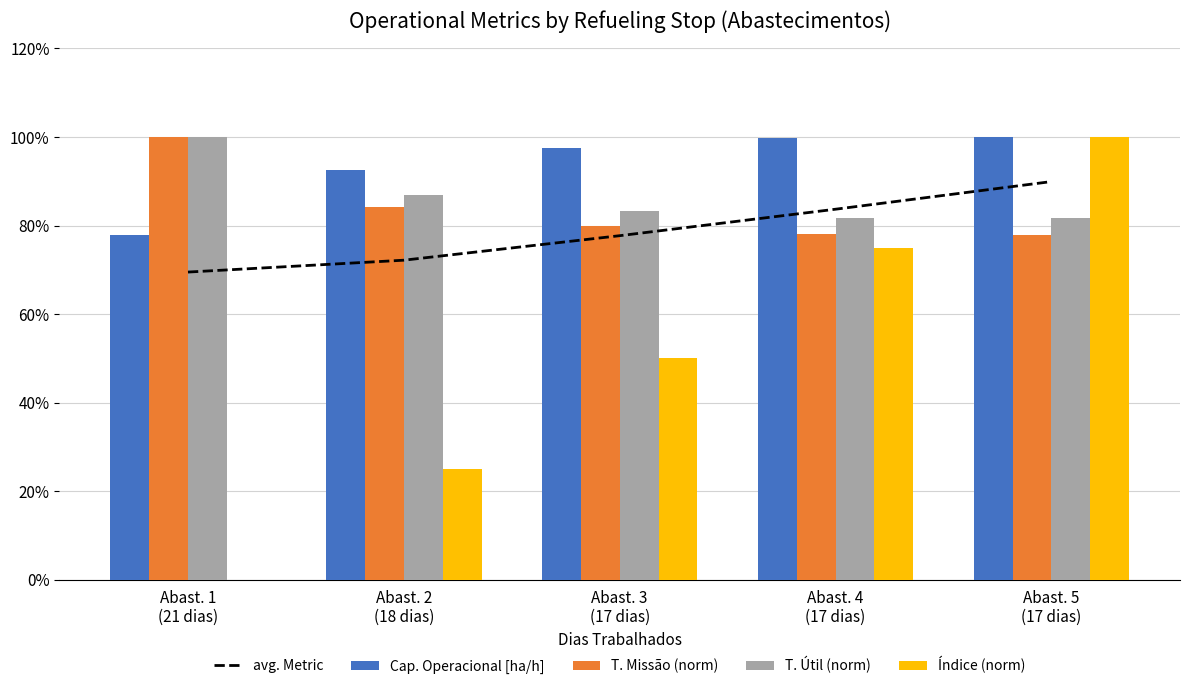

What value does the T. Missão (norm) series have at Abast. 4
(17 dias)?

0.8